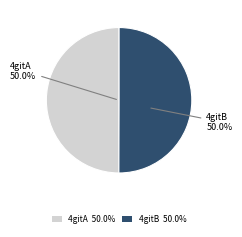

To the nearest percent, what is the average slice percentage?

50%